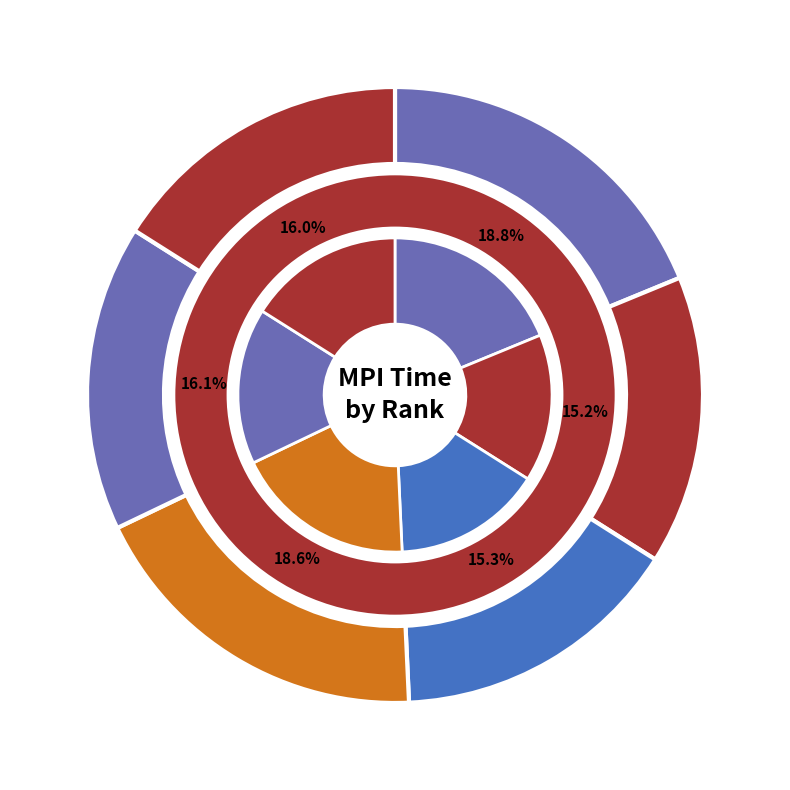

Is it true that Rank 4 is 16% of the pie?

True